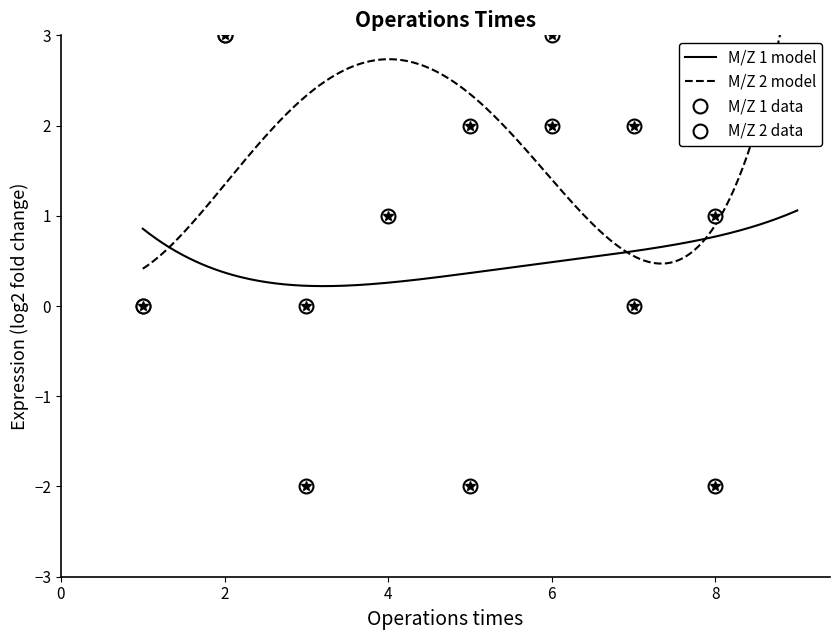

Reading left to right, transcribe all the data shown in this chart.

M/Z 1: 0	3	-2	1	-2	3	2	-2	2
M/Z 2: 0	3	0	4	2	2	0	1	4